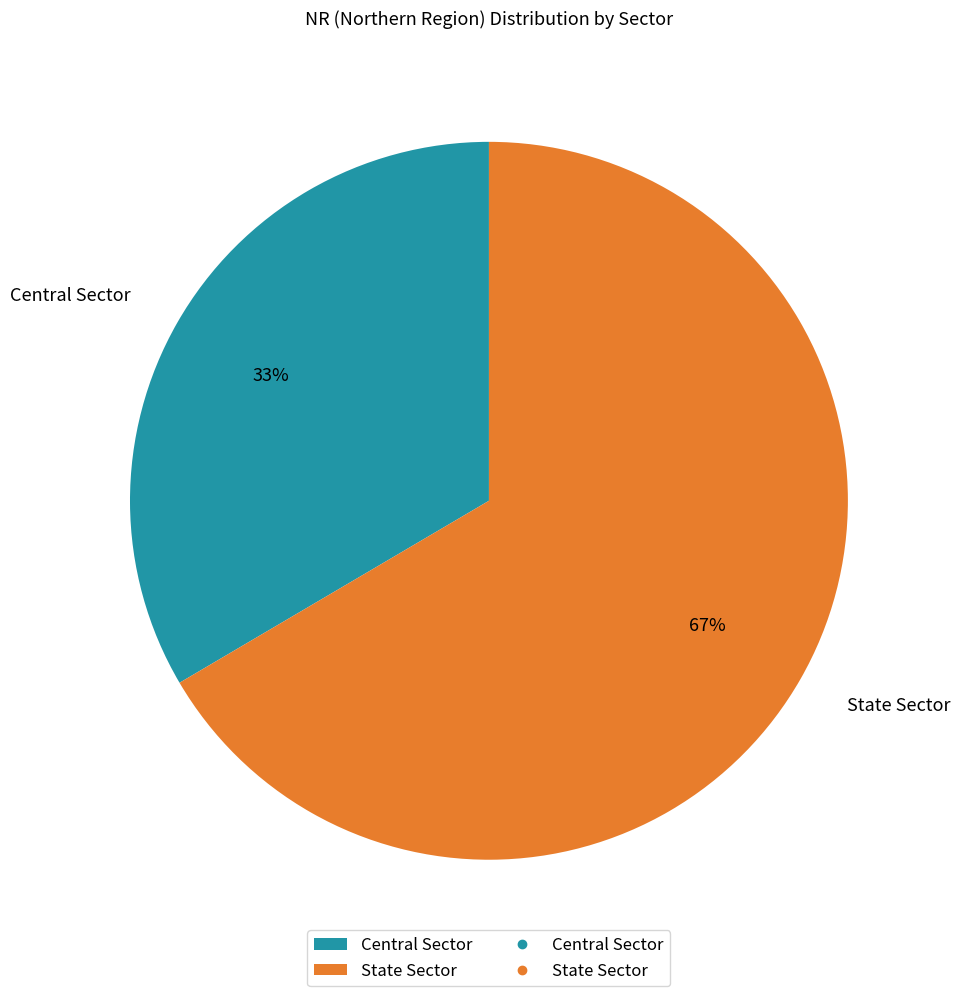

How many segments does this pie chart have?

2